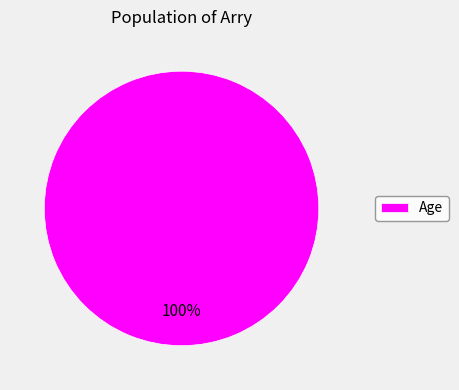

True or false: Age accounts for 100% of the total.

True